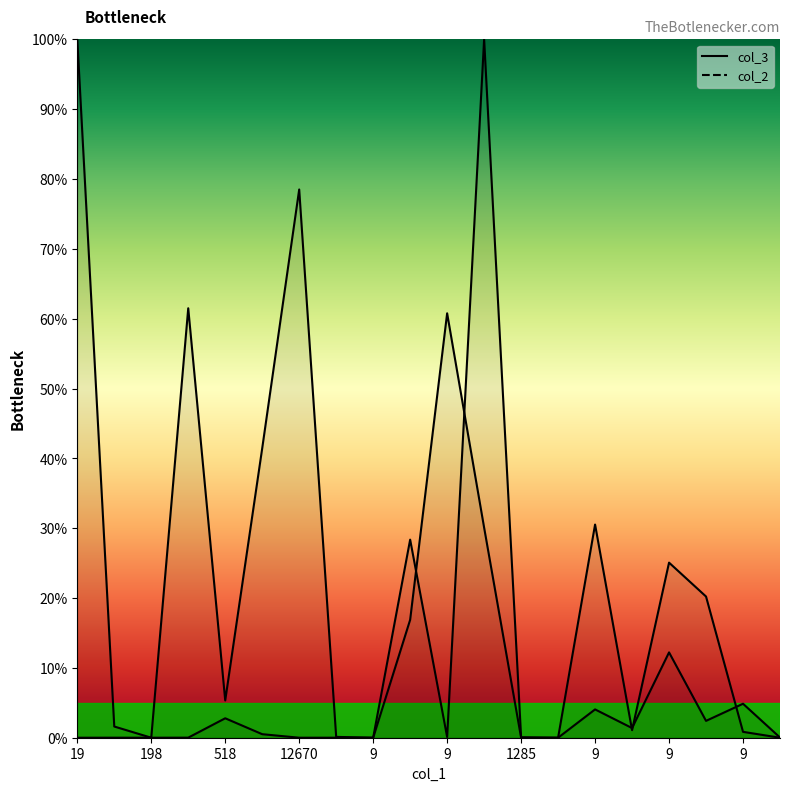

True or false: col_2 has more than 0 points higher than both neighbors.

True